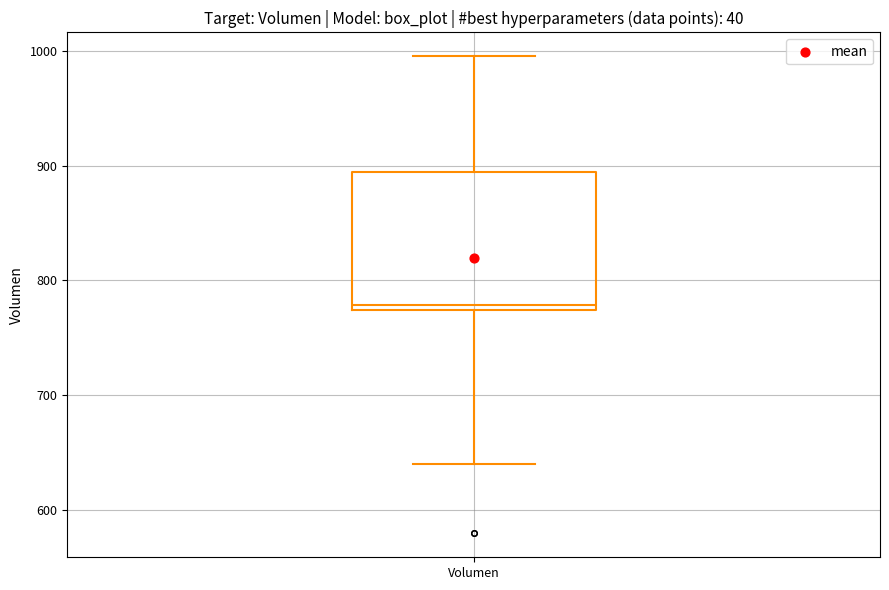

Transcribe this box plot: give where the median line is, the range the box spans, and where the two whiskers end, as read against the y-axis. The values are not printed on the chart, so give them approximately, as read against the axis.

median 780, box 770 to 890, whiskers 640 to 1000